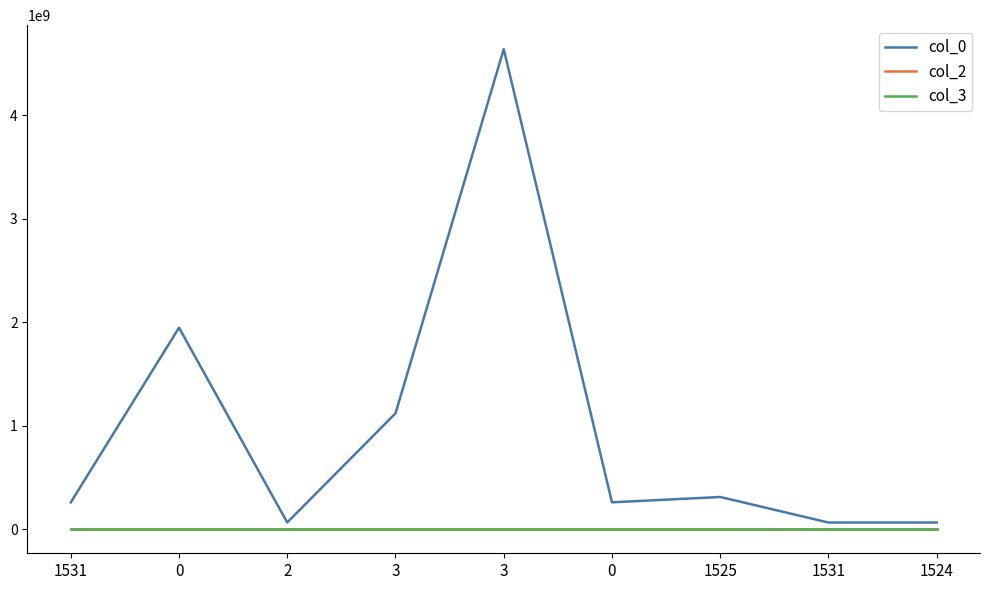

True or false: col_0 and col_3 intersect in this chart.

False